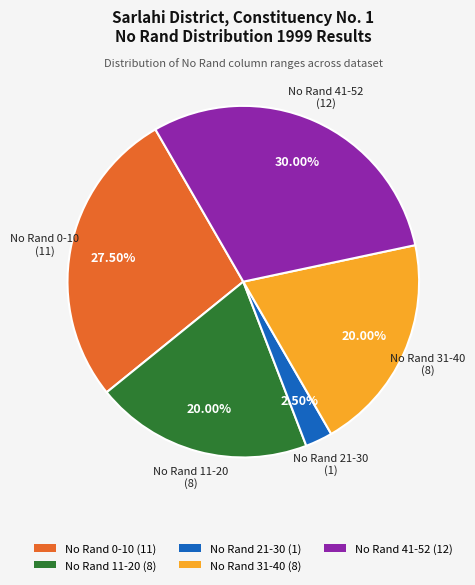

Is No Rand 11-20 (8) the majority of the pie?

No